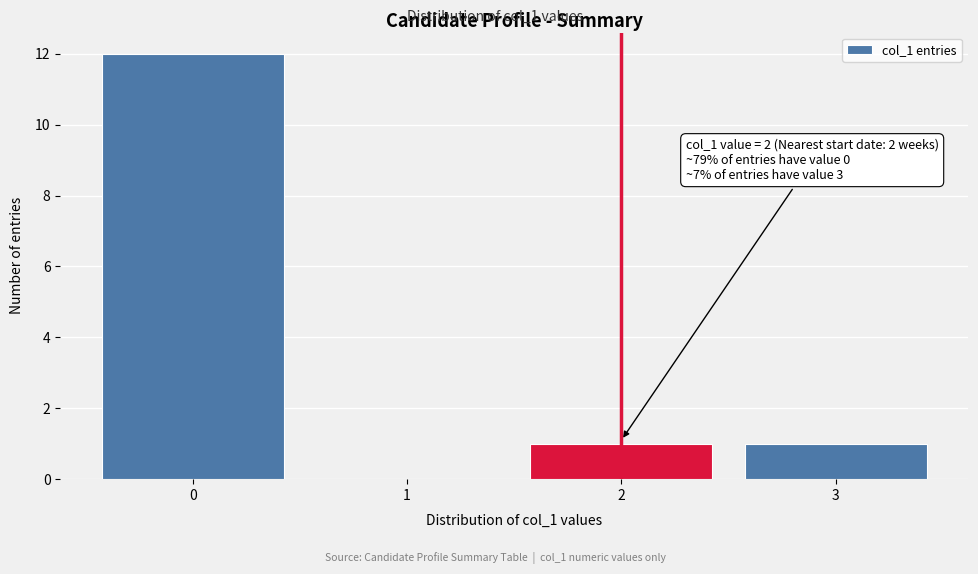

Reading left to right, list all the values displayed in this chart.

0=12	1=0	2=1	3=1